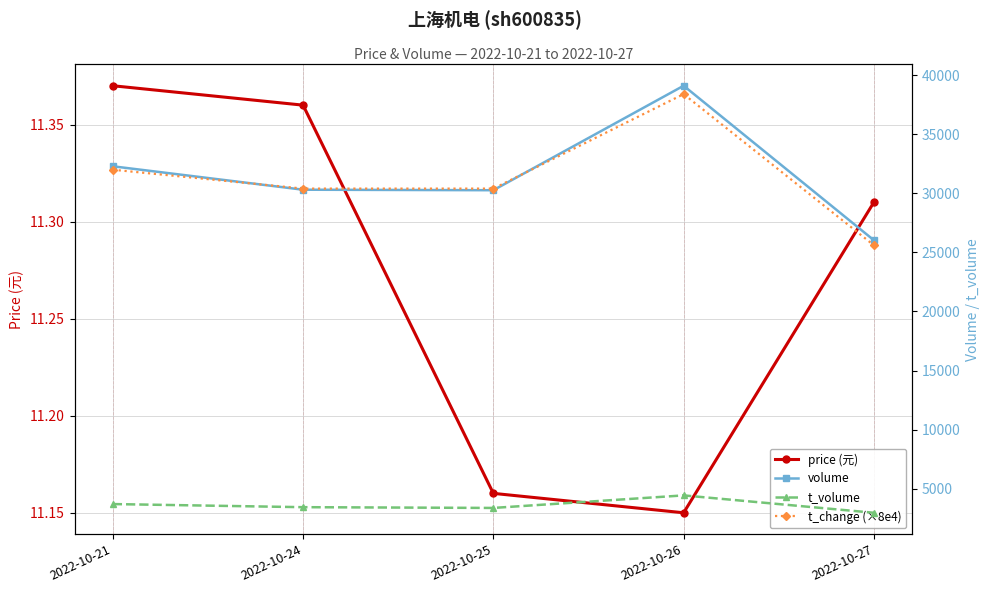

Which category has the highest value across all series?

2022-10-26